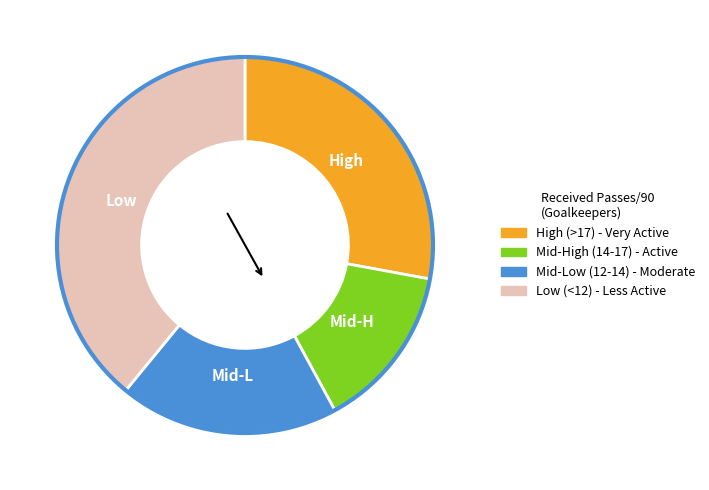

Does any single category account for the majority?

No